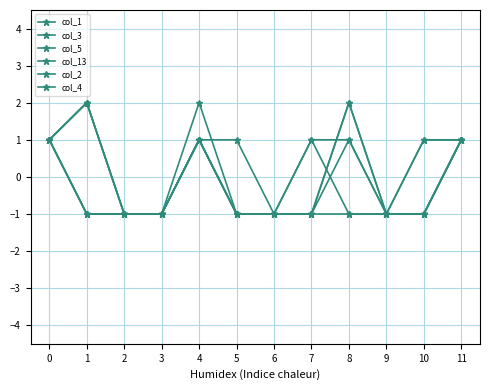

Where do col_4 and col_13 first cross each other?

7 and 8